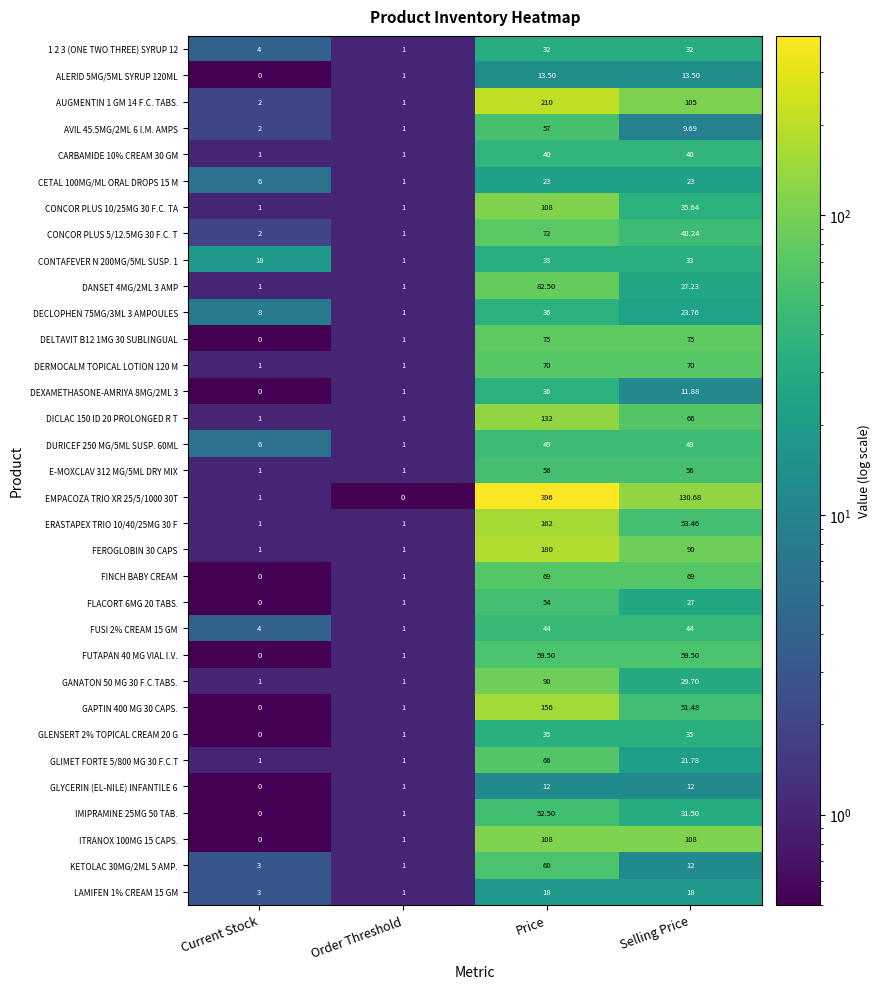

At which category does the chart reach its peak across all series?

Price